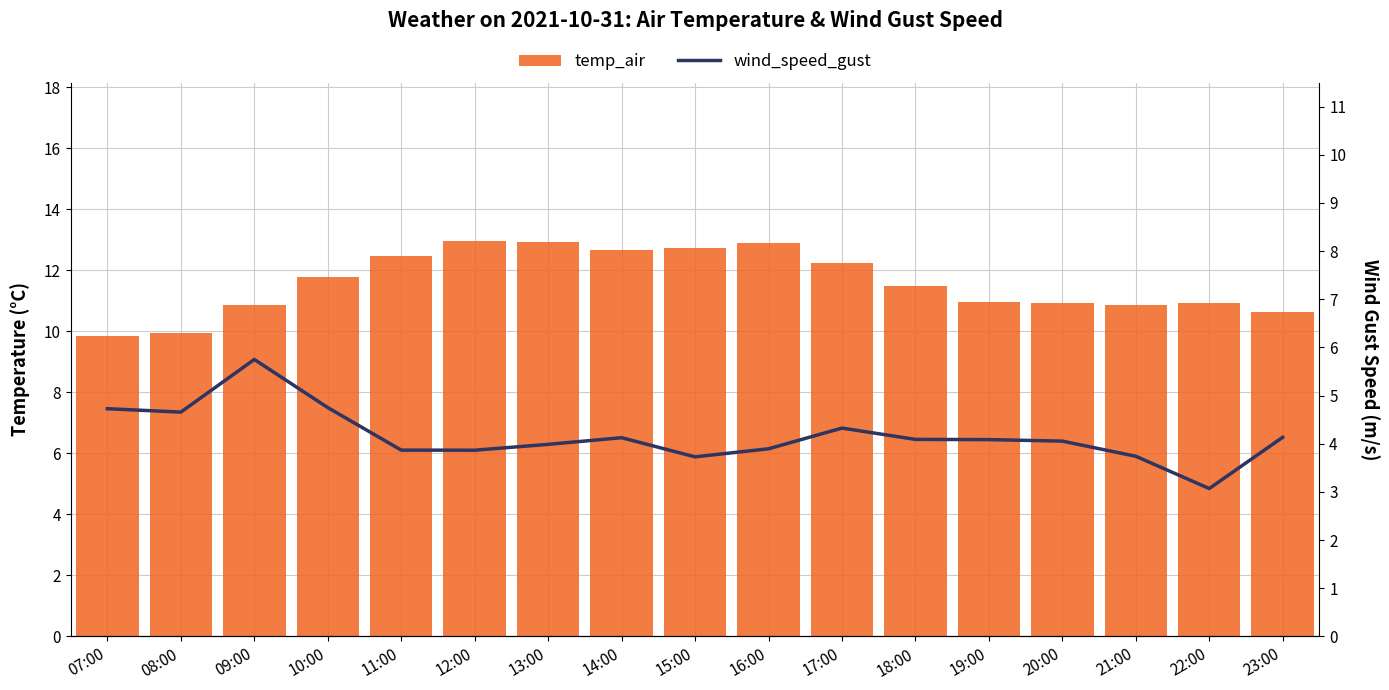

At 15:00, list the series in order from largest to smallest.

temp_air, wind_speed_gust